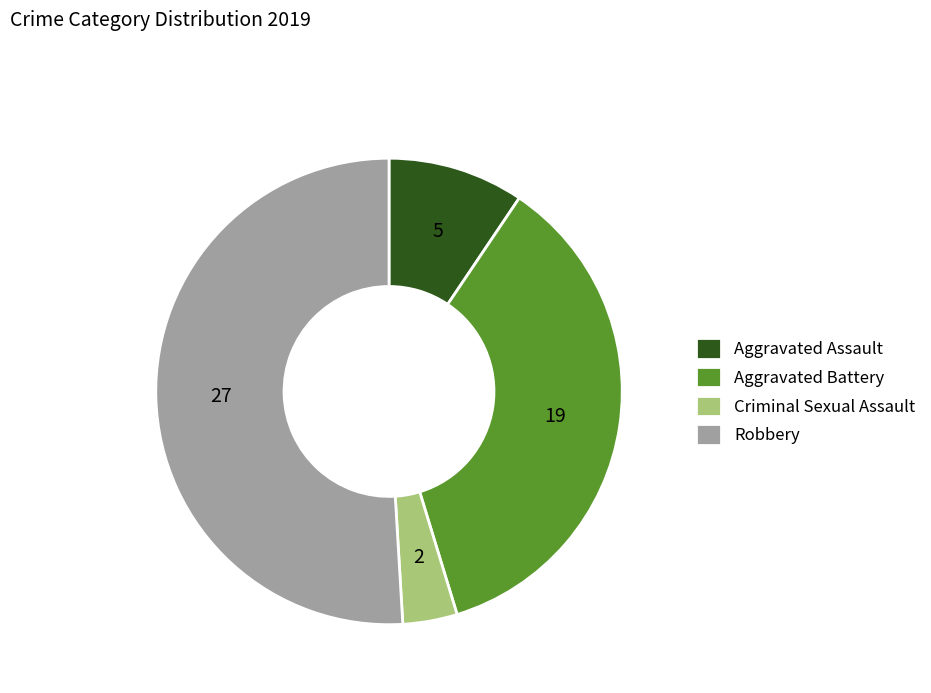

Which slice is the smallest?

Criminal Sexual Assault